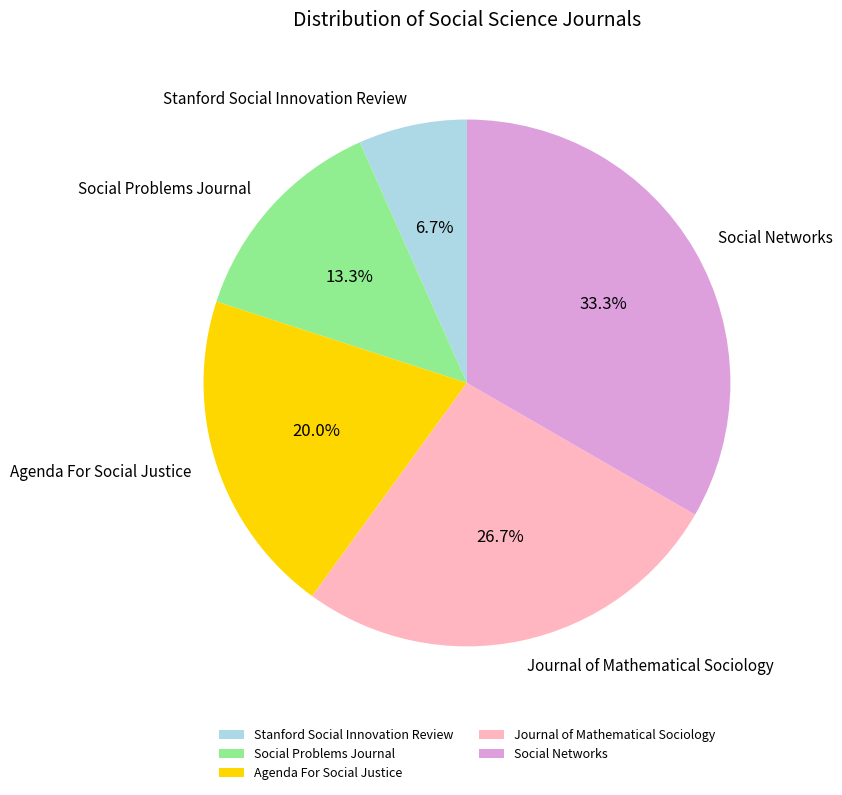

Is there a majority slice in this chart?

No